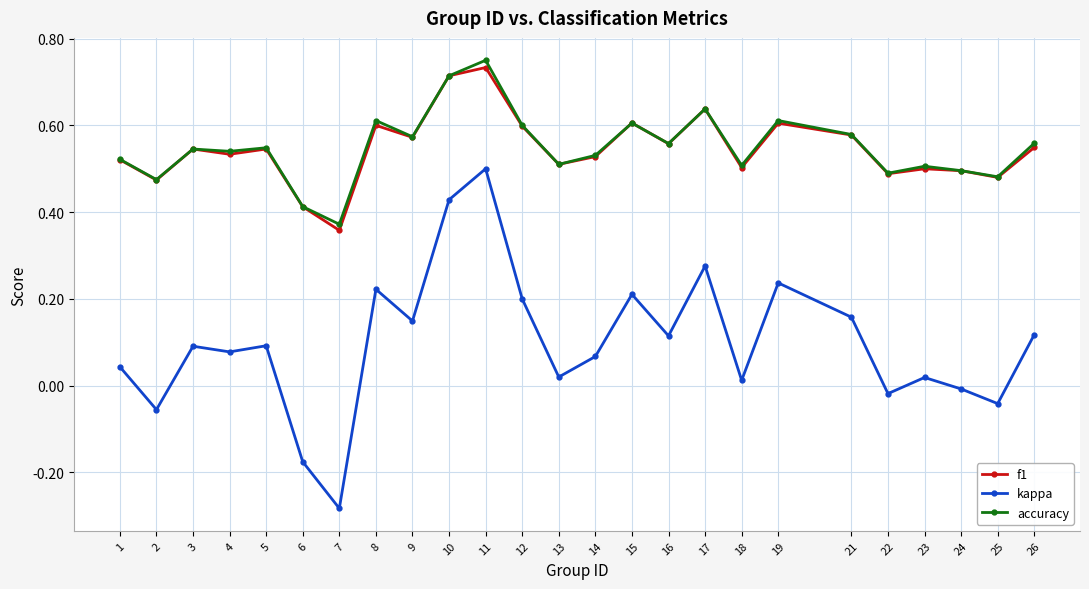

At which category does accuracy reach its first local valley?

2